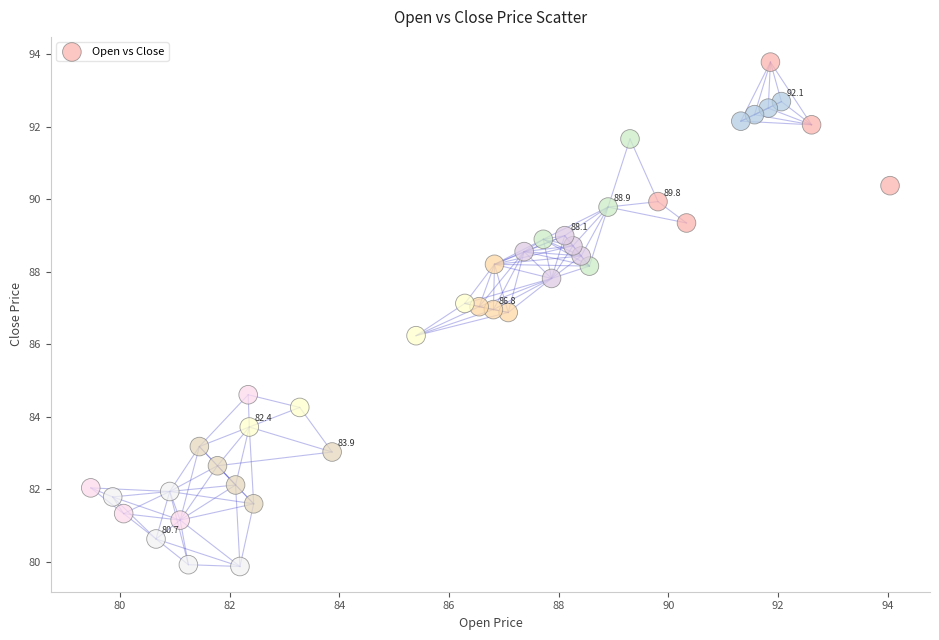

What is the range of Y values (max minus min)?

13.9